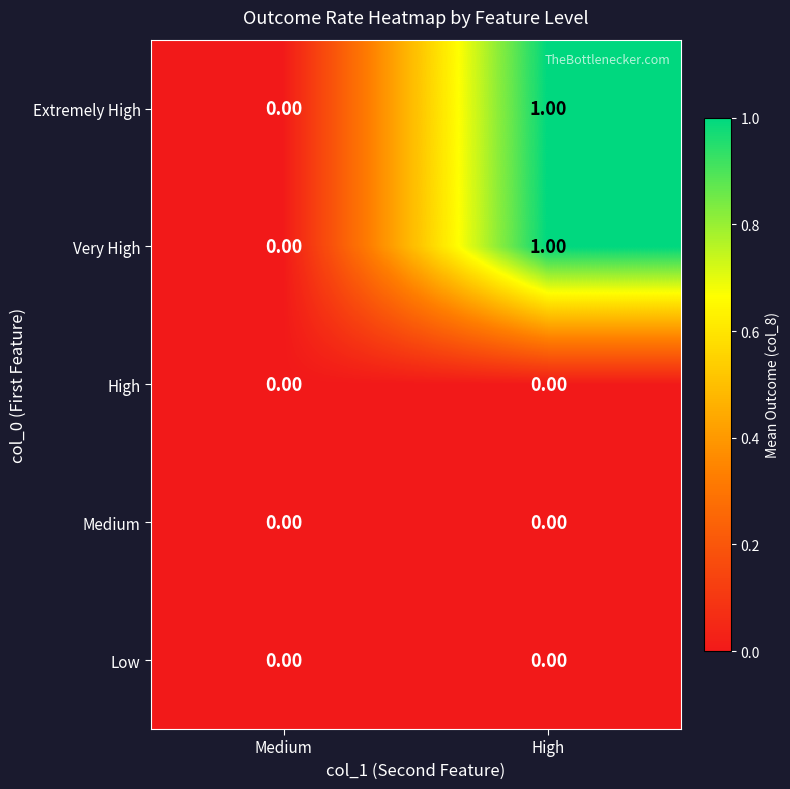

Which label corresponds to the largest value in the chart?

High